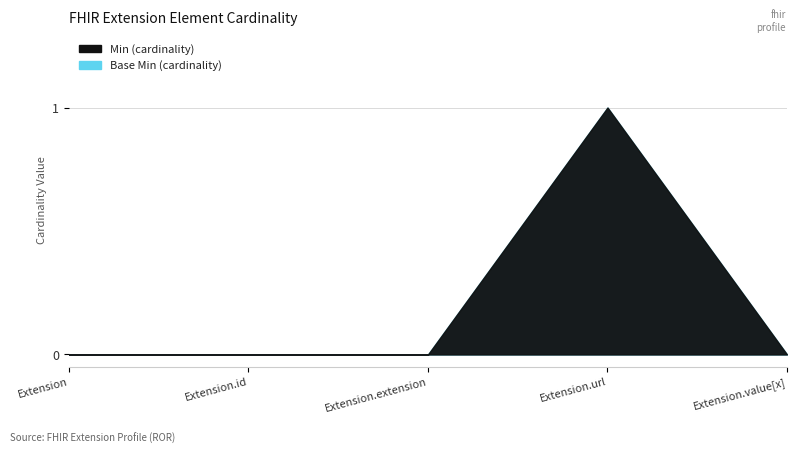

At which category does the chart reach its peak across all series?

Extension.url